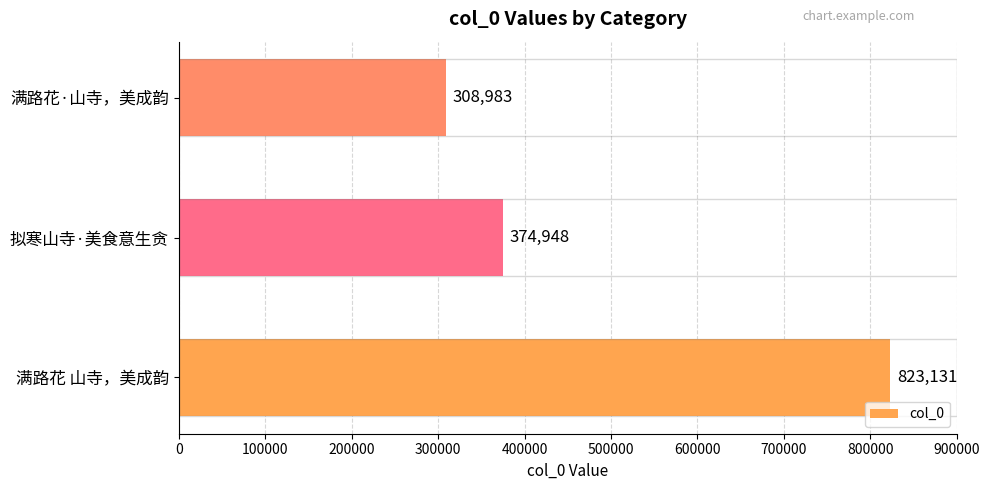

Where is the data nearest to the value 566057?

拟寒山寺·美食意生贪